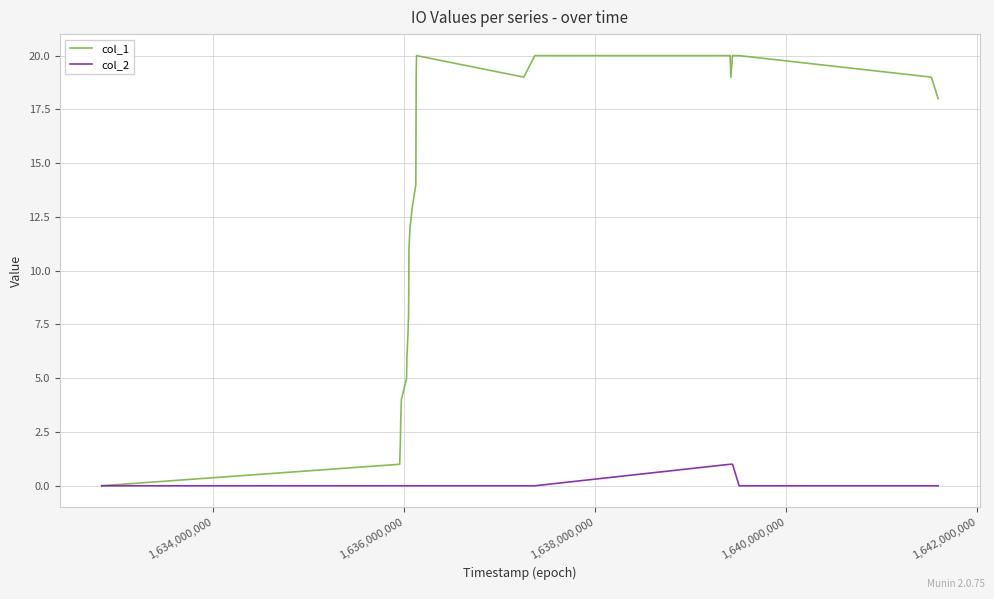

Which series has the widest spread of values?

col_1